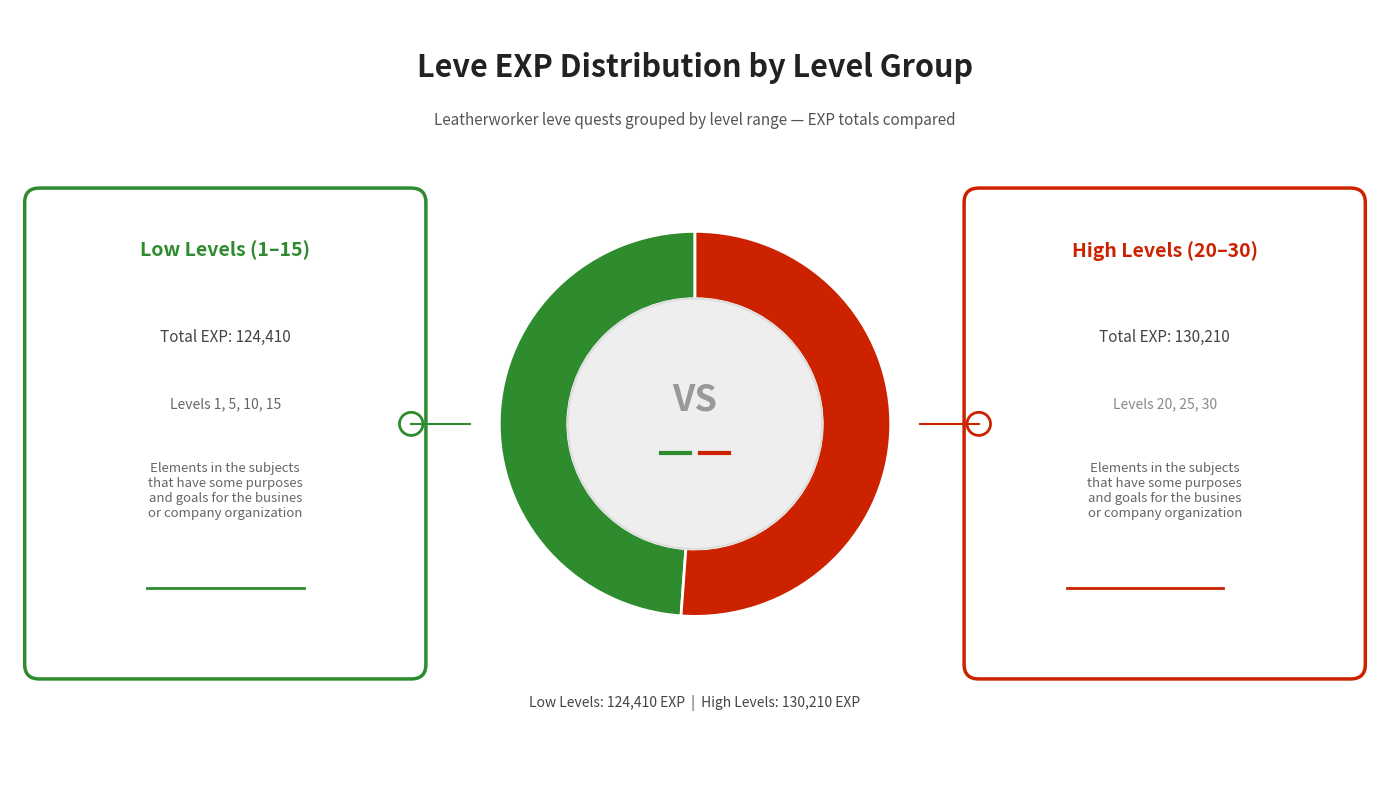

Is there a majority slice in this chart?

Yes